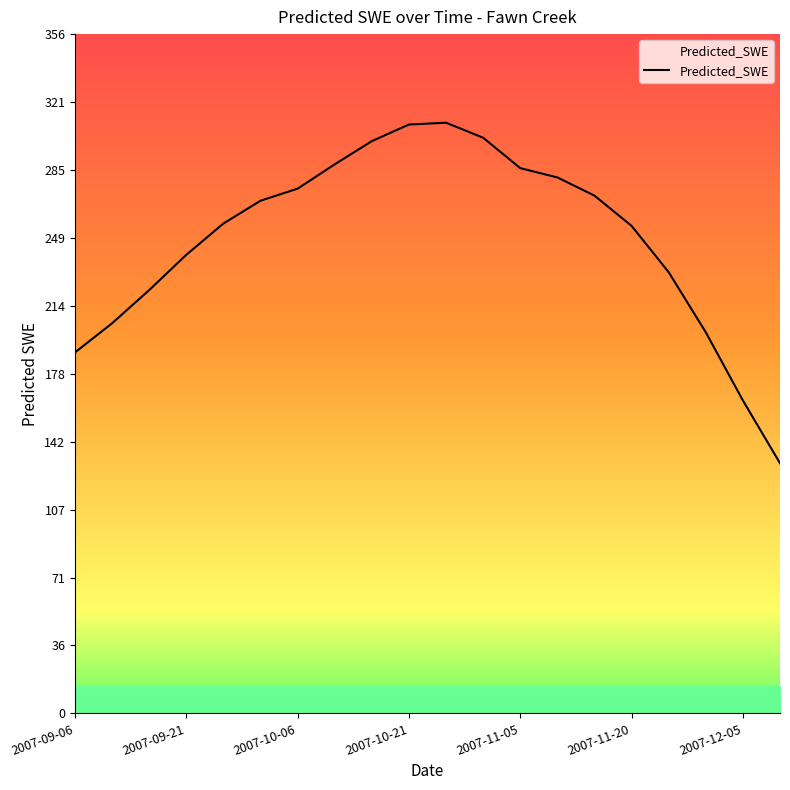

What is the difference between the maximum and minimum values?

178.6